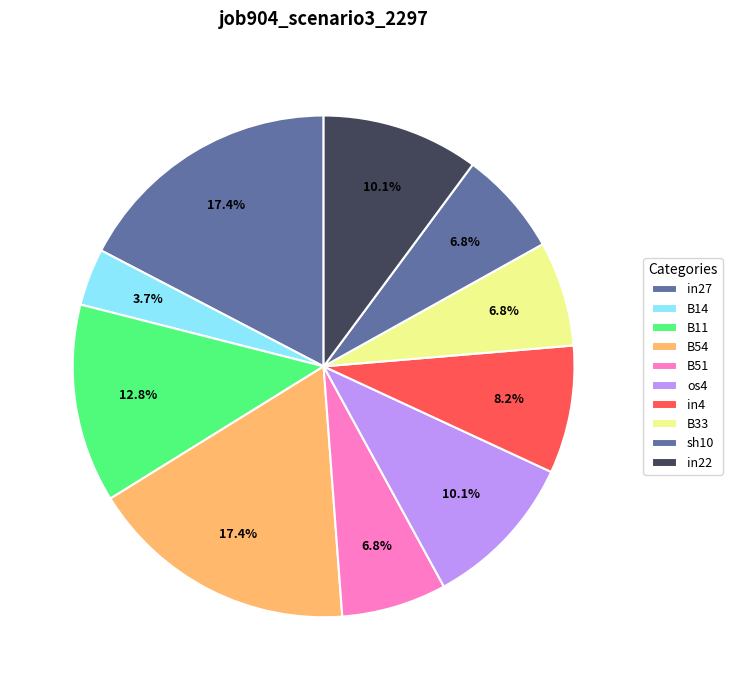

Is there a majority slice in this chart?

No